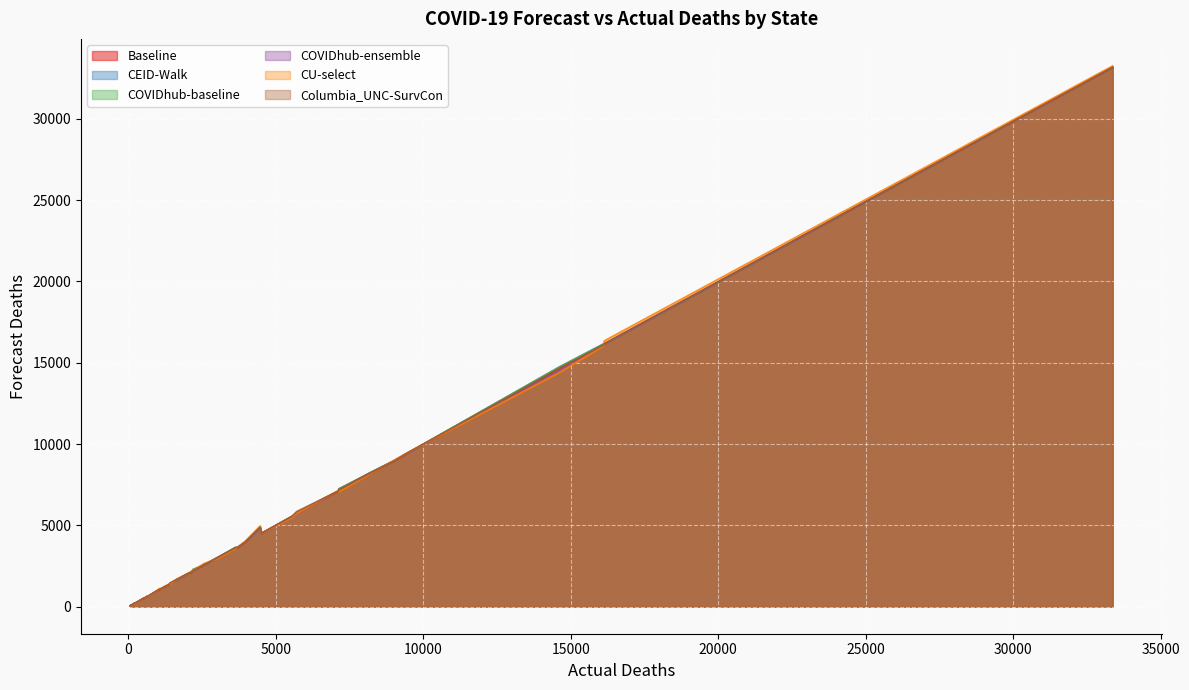

What is the label of the 17th point from the left?

698